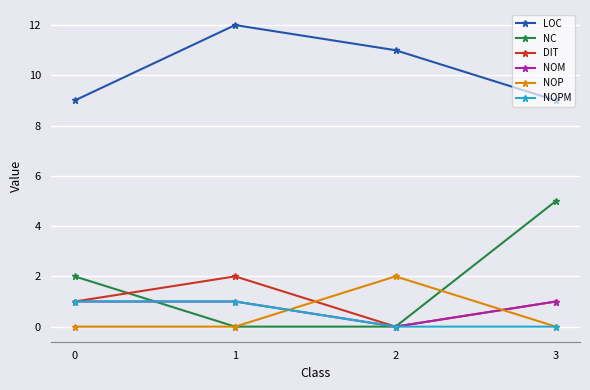

How many data points in NC are less than 2?

2